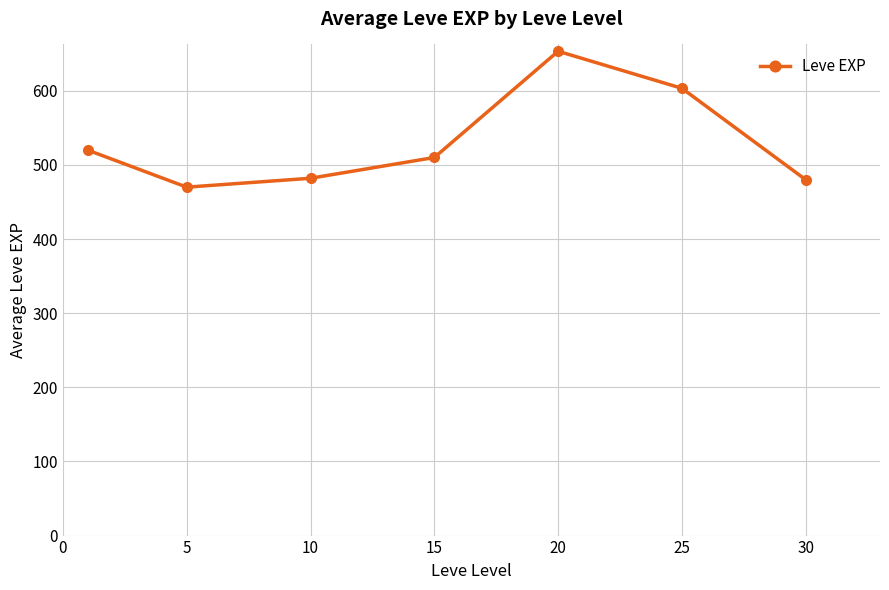

True or false: the data has more than 2 interior local peaks.

False